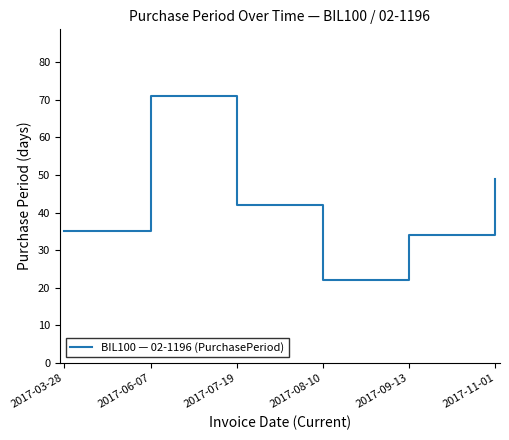

The chart shows a value of 22 at 2017-11-01. True or false?

False